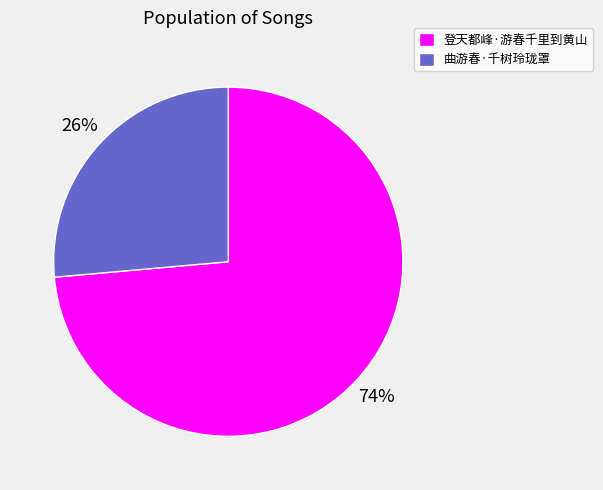

Is the sum of 登天都峰·游春千里到黄山 and 曲游春·千树玲珑罩 greater than half?

Yes